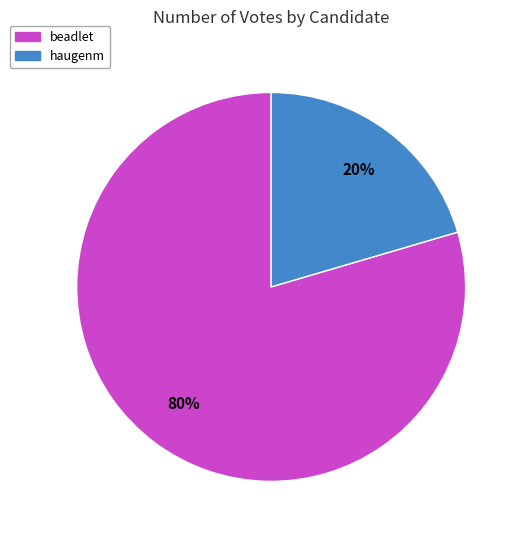

How many segments does this pie chart have?

2